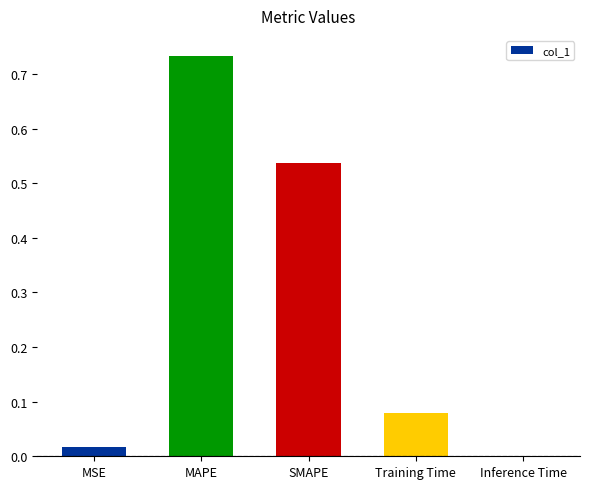

Is it true that the value at Inference Time is 0.0?

True